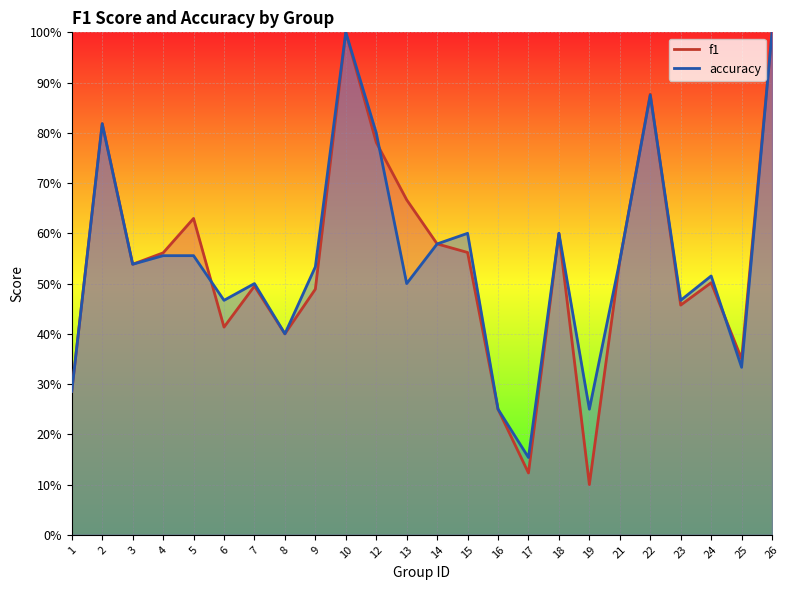

True or false: f1 has a value of 0.7 at 13.

True